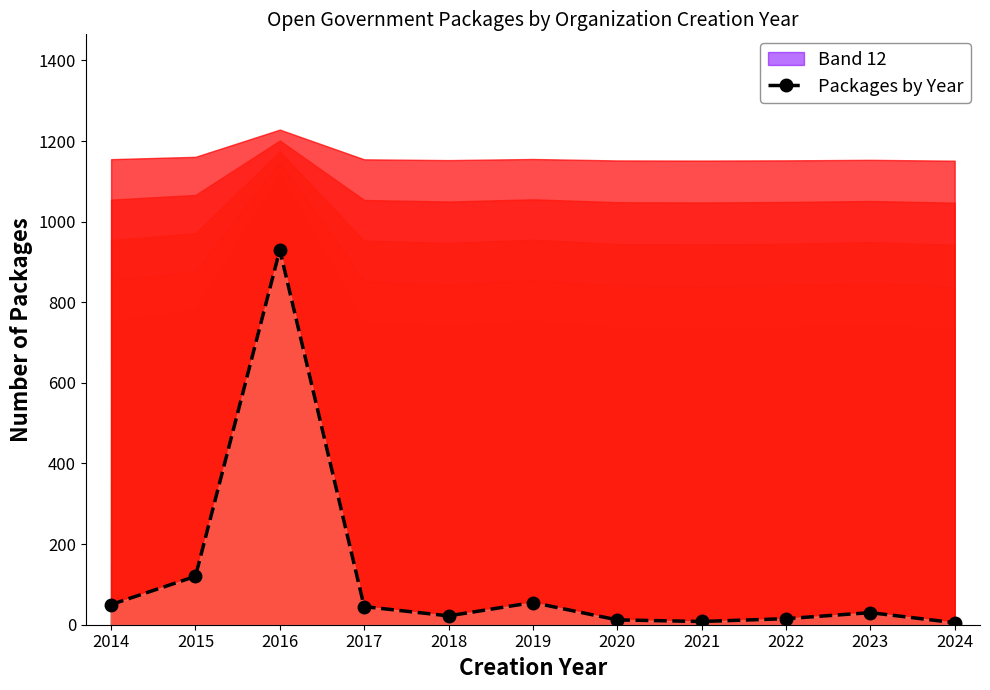

How many data points does each series have?

11